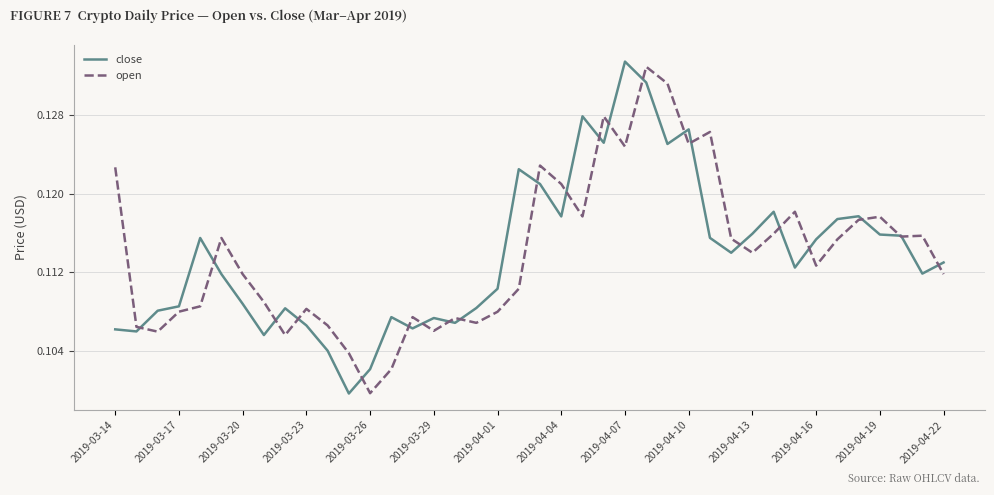

Does the chart display data point markers on the line(s)?

No